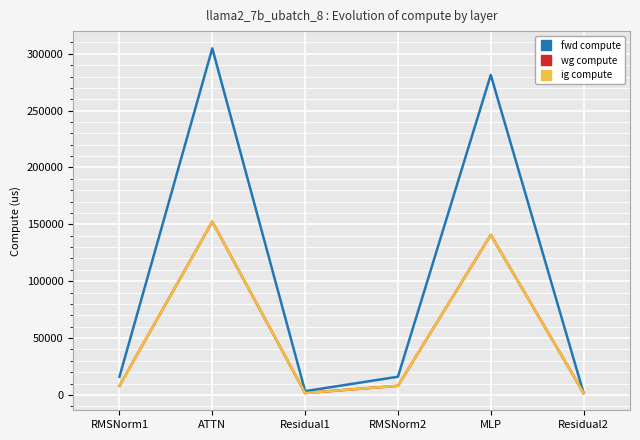

Read the wg compute value at RMSNorm1.

7988.8